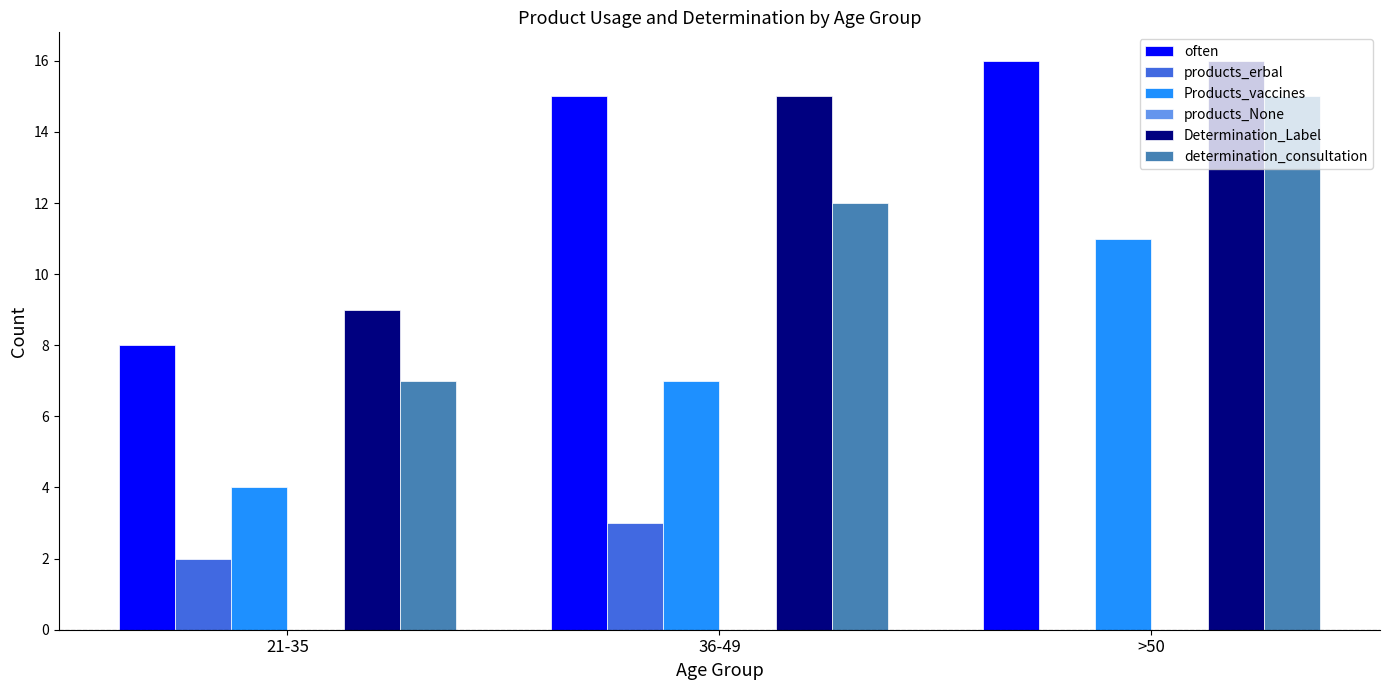

Which label corresponds to the largest value in the chart?

>50